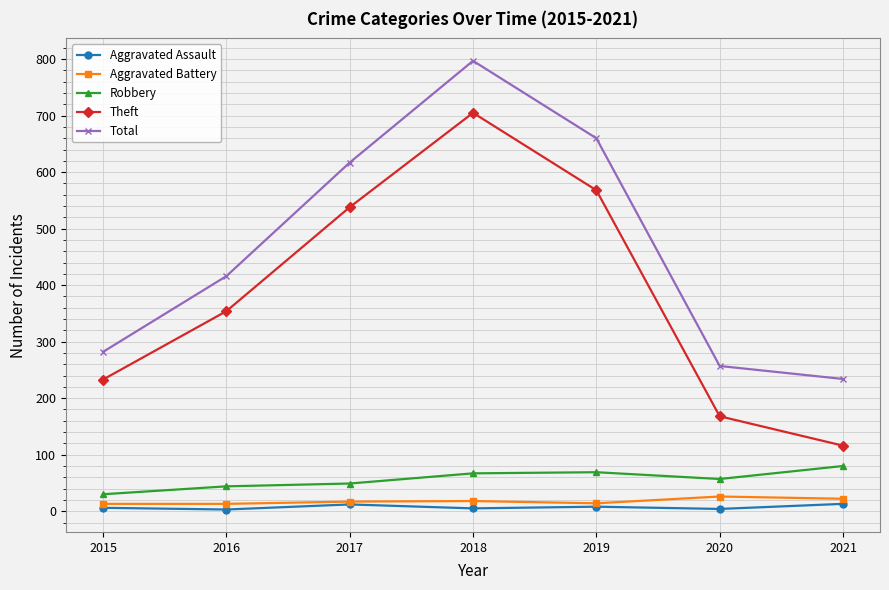

How many series are shown in this chart?

5